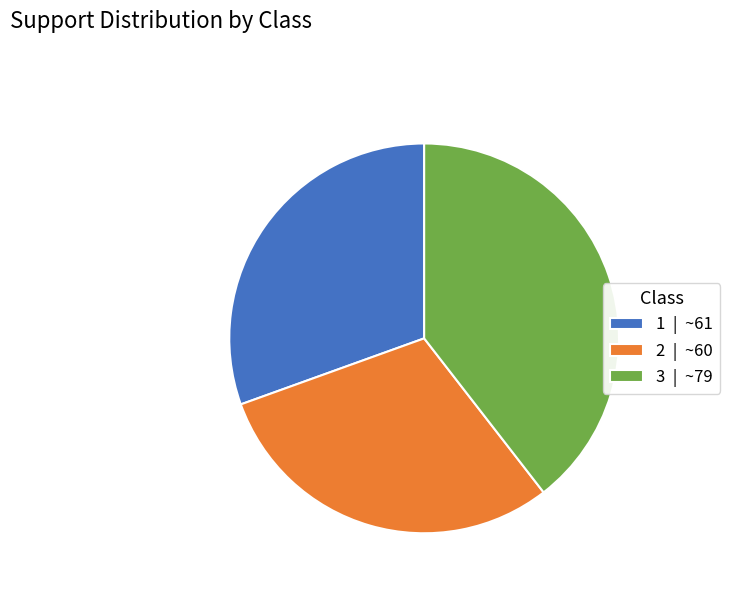

Between 2 | ~60 and 3 | ~79, which is larger?

3 | ~79